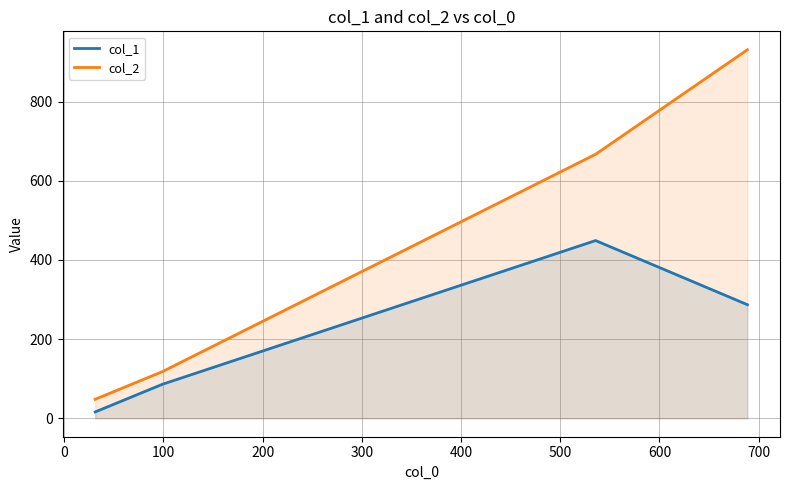

True or false: col_1 has more than 2 points higher than both neighbors.

False